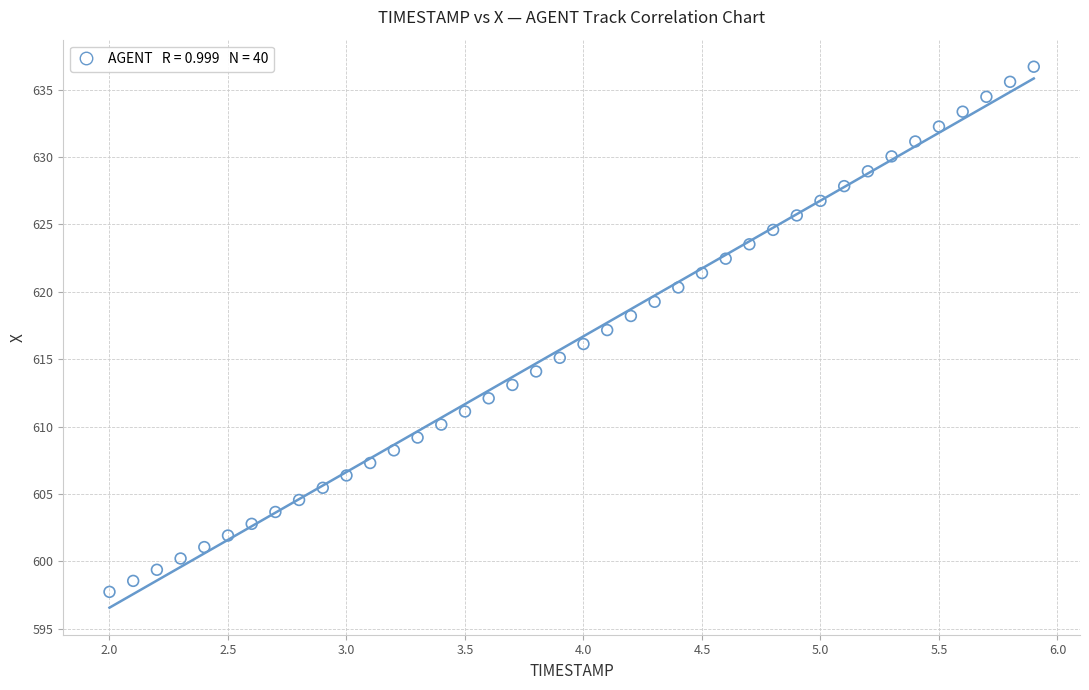

What is the range of X values (max minus min)?

3.9